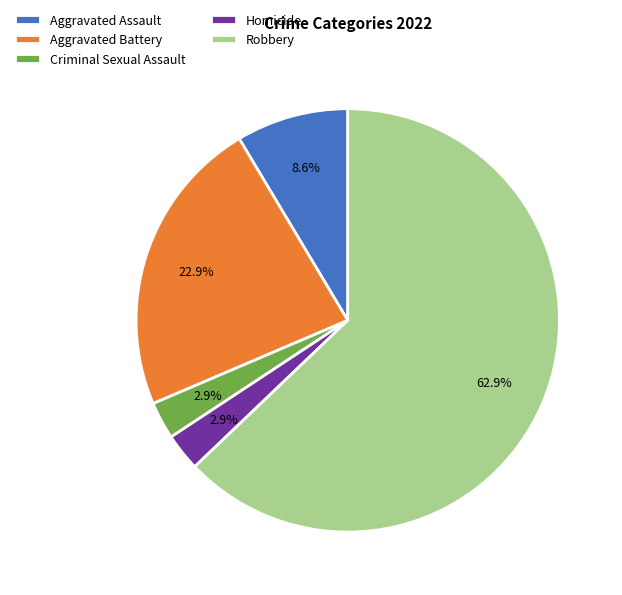

How many slices are in this pie chart?

5